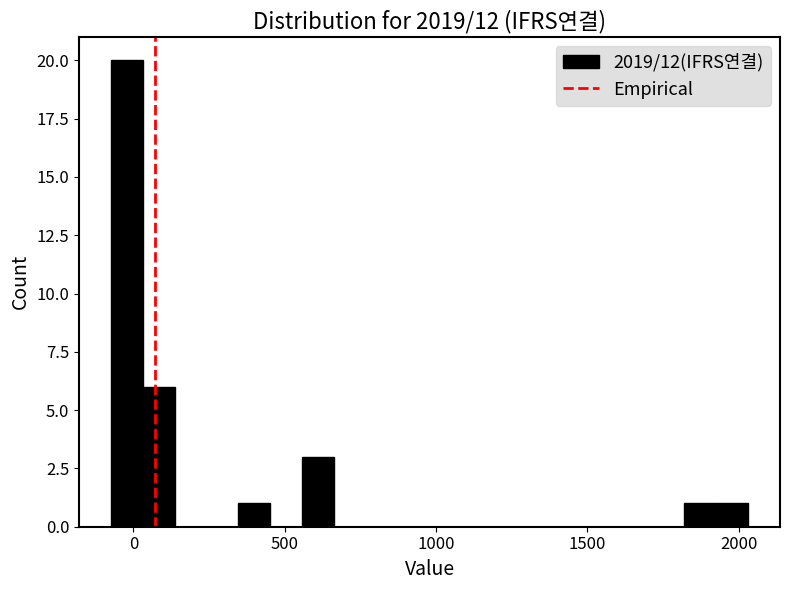

Around what value on the x-axis is the tallest bar? Give the approximate position of its centre, as read against the axis.

0